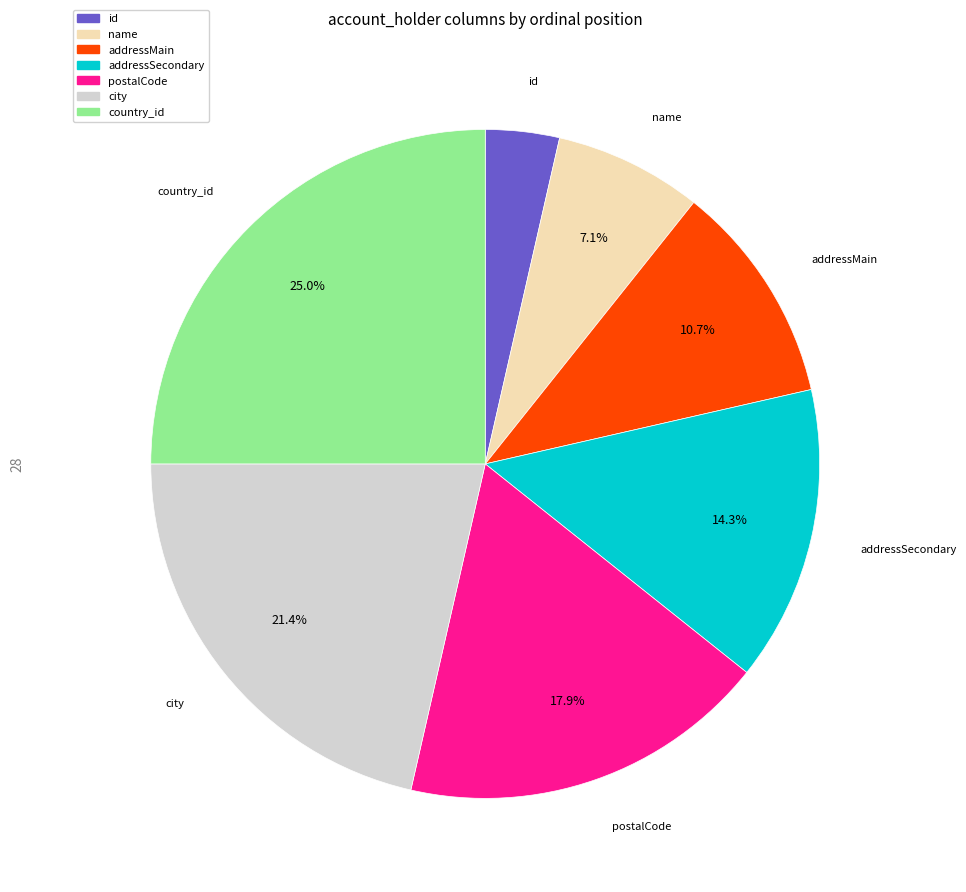

What is the largest slice in the pie chart?

country_id